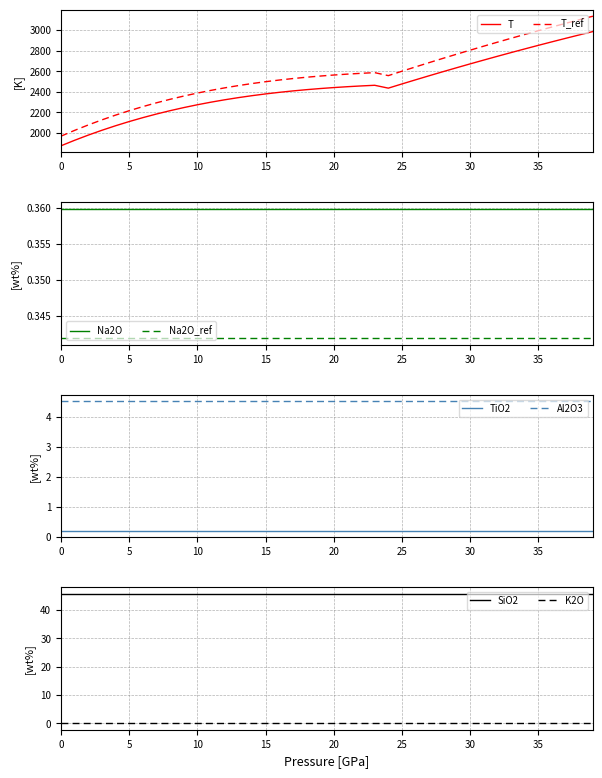

Reading left to right, transcribe all the data shown in this chart.

T: 1874.0	1927.7	1978.1	2025.2	2069.1	2110.1	2148.1	2183.4	2216.0	2246.0	2273.6	2298.9	2322.0	2342.9	2361.9	2379.1	2394.5	2408.3	2420.5	2431.4	2441.0	2449.4	2456.8	2463.3	2435.4	2476.3	2516.6	2556.3	2595.3	2633.8	2671.6	2708.9	2745.5	2781.6	2817.1	2852.1	2886.5	2920.3	2953.6	2986.4
Na2O: 0.4	0.4	0.4	0.4	0.4	0.4	0.4	0.4	0.4	0.4	0.4	0.4	0.4	0.4	0.4	0.4	0.4	0.4	0.4	0.4	0.4	0.4	0.4	0.4	0.4	0.4	0.4	0.4	0.4	0.4	0.4	0.4	0.4	0.4	0.4	0.4	0.4	0.4	0.4	0.4
K2O: 0.0	0.0	0.0	0.0	0.0	0.0	0.0	0.0	0.0	0.0	0.0	0.0	0.0	0.0	0.0	0.0	0.0	0.0	0.0	0.0	0.0	0.0	0.0	0.0	0.0	0.0	0.0	0.0	0.0	0.0	0.0	0.0	0.0	0.0	0.0	0.0	0.0	0.0	0.0	0.0
SiO2: 45.8	45.8	45.8	45.8	45.8	45.8	45.8	45.8	45.8	45.8	45.8	45.8	45.8	45.8	45.8	45.8	45.8	45.8	45.8	45.8	45.8	45.8	45.8	45.8	45.8	45.8	45.8	45.8	45.8	45.8	45.8	45.8	45.8	45.8	45.8	45.8	45.8	45.8	45.8	45.8
TiO2: 0.2	0.2	0.2	0.2	0.2	0.2	0.2	0.2	0.2	0.2	0.2	0.2	0.2	0.2	0.2	0.2	0.2	0.2	0.2	0.2	0.2	0.2	0.2	0.2	0.2	0.2	0.2	0.2	0.2	0.2	0.2	0.2	0.2	0.2	0.2	0.2	0.2	0.2	0.2	0.2
Al2O3: 4.5	4.5	4.5	4.5	4.5	4.5	4.5	4.5	4.5	4.5	4.5	4.5	4.5	4.5	4.5	4.5	4.5	4.5	4.5	4.5	4.5	4.5	4.5	4.5	4.5	4.5	4.5	4.5	4.5	4.5	4.5	4.5	4.5	4.5	4.5	4.5	4.5	4.5	4.5	4.5